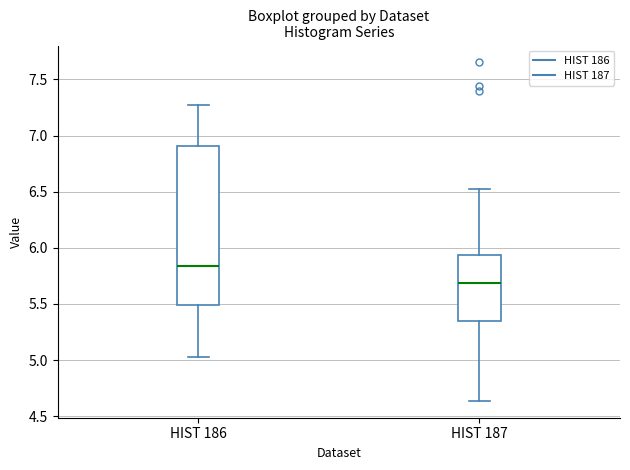

Which box has the lowest median line?

HIST 187